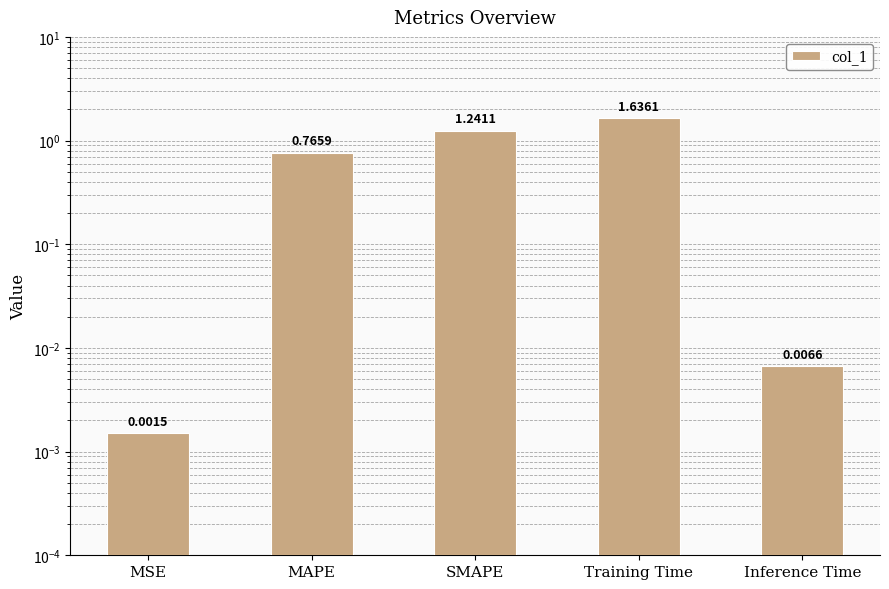

What is the change in value from MSE to SMAPE?

+1.2